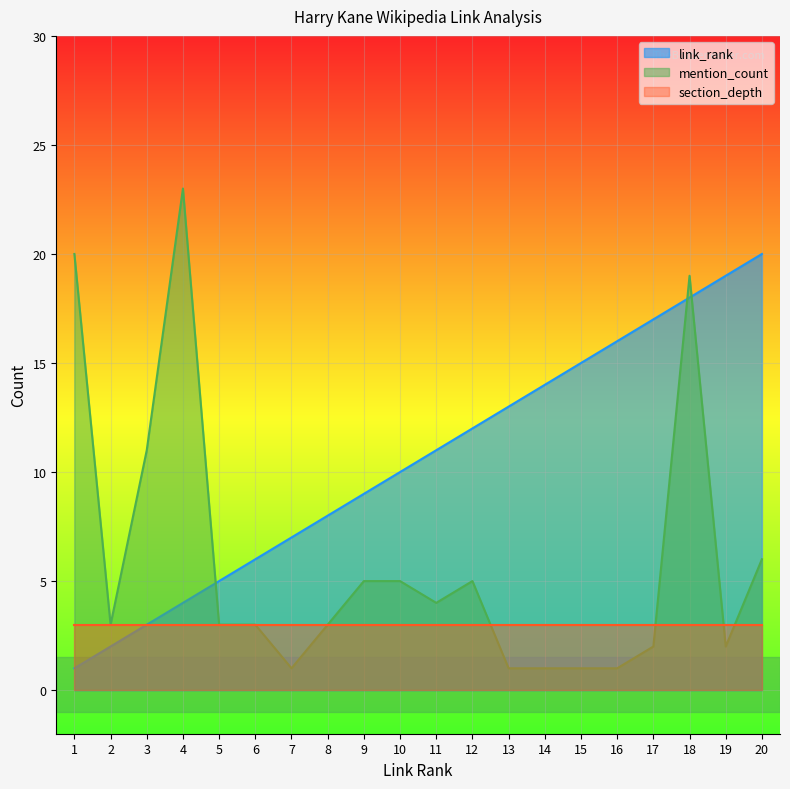

How many series are shown in this chart?

3